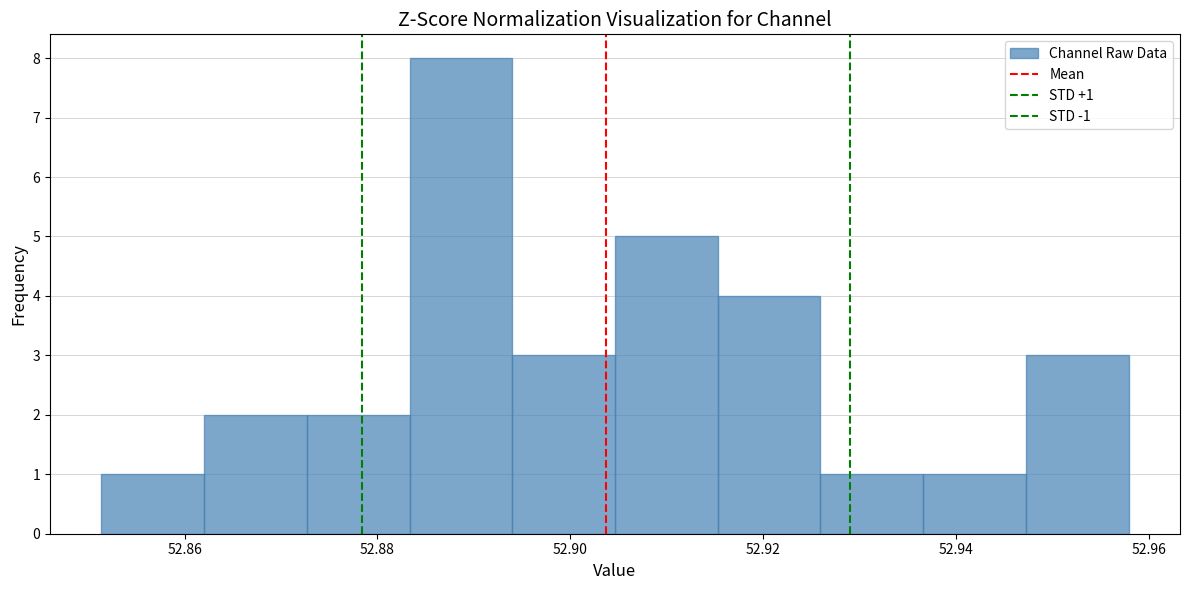

Which range on the x-axis has the tallest bar?

52.884 to 52.894